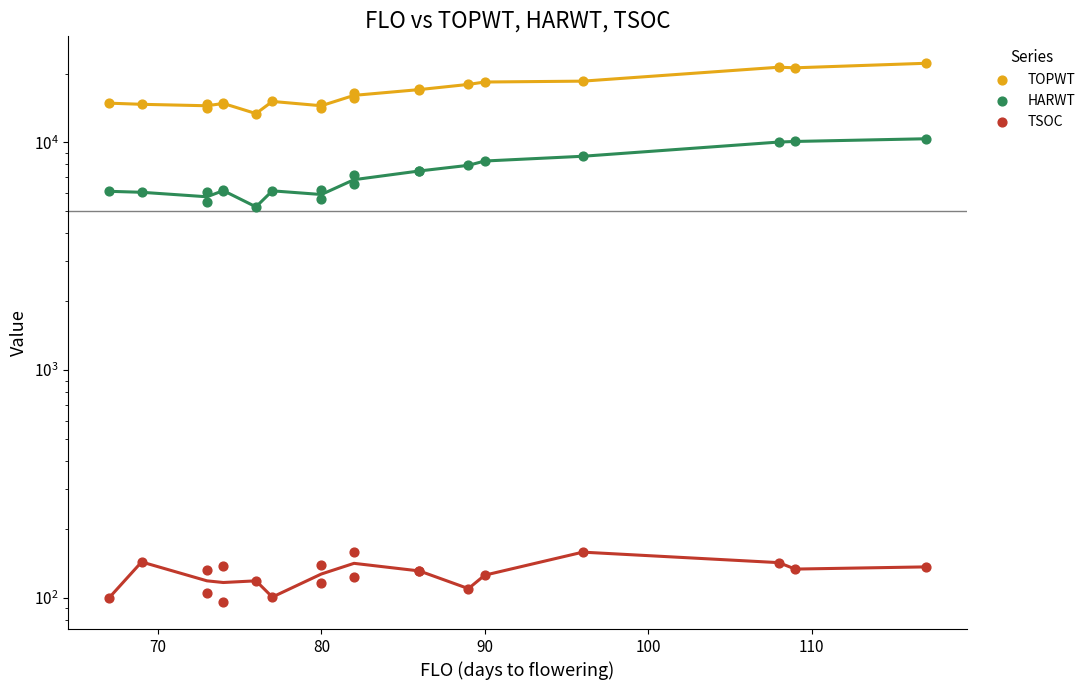

Which series reaches the maximum Y coordinate?

TOPWT